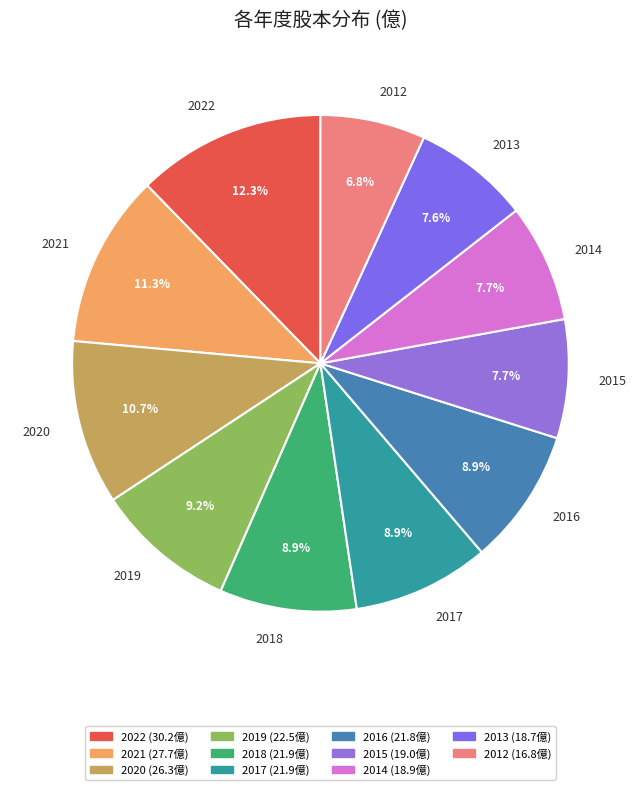

To the nearest percent, what is the difference between the 2012 and 2019 slice percentages?

2%